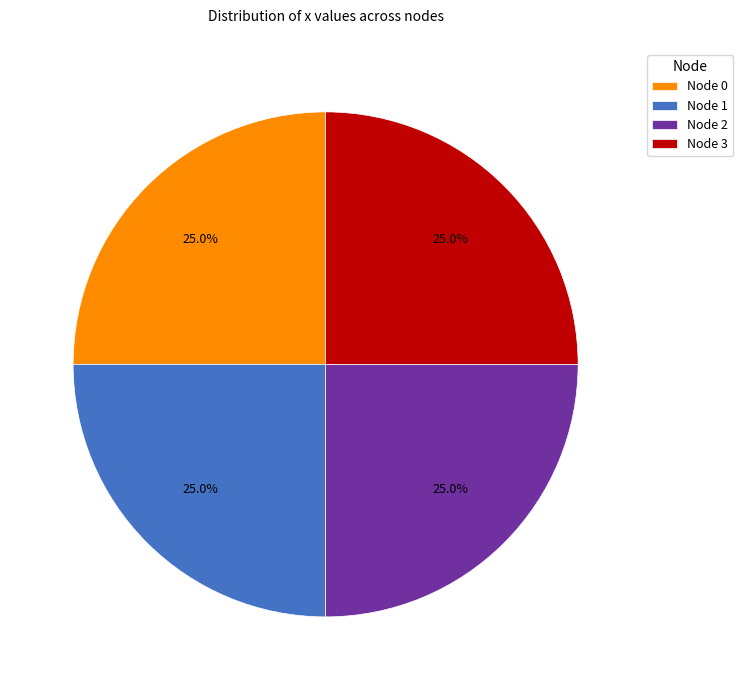

What percentage is NOT represented by Node 0?

75.0%